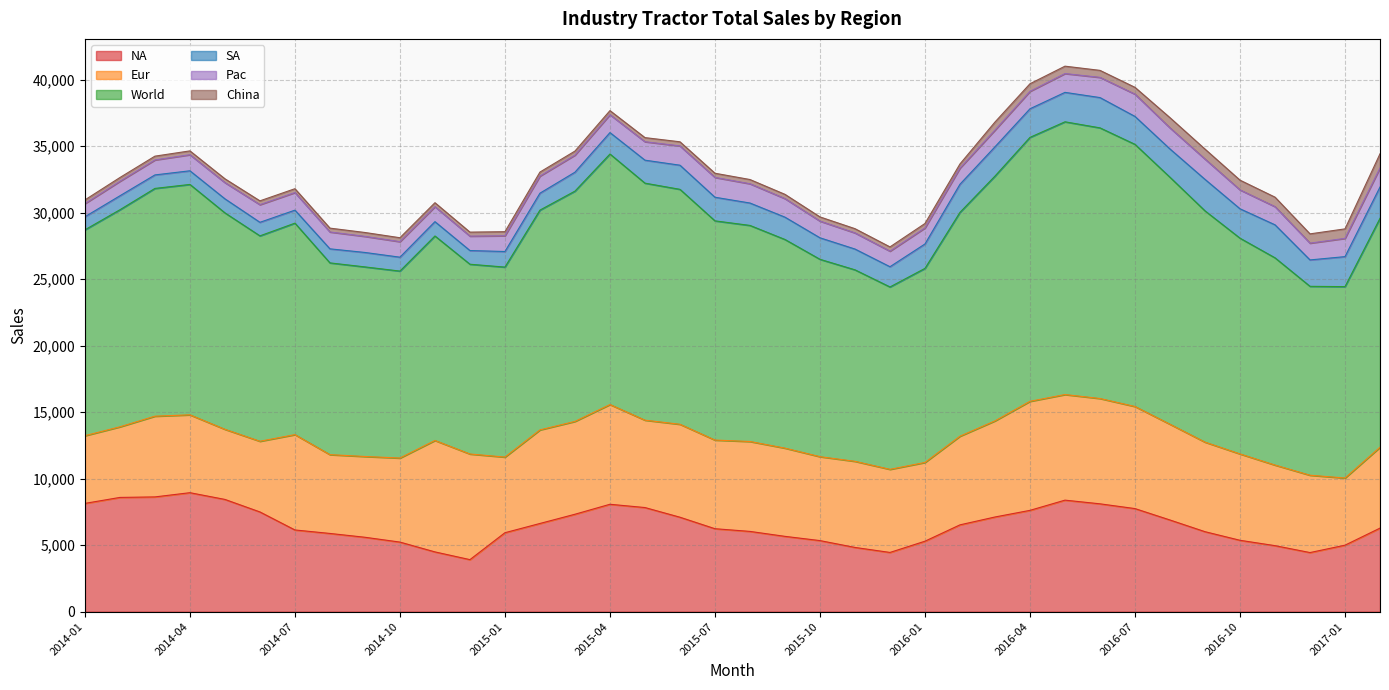

What is the average value of the World series?

16422.0